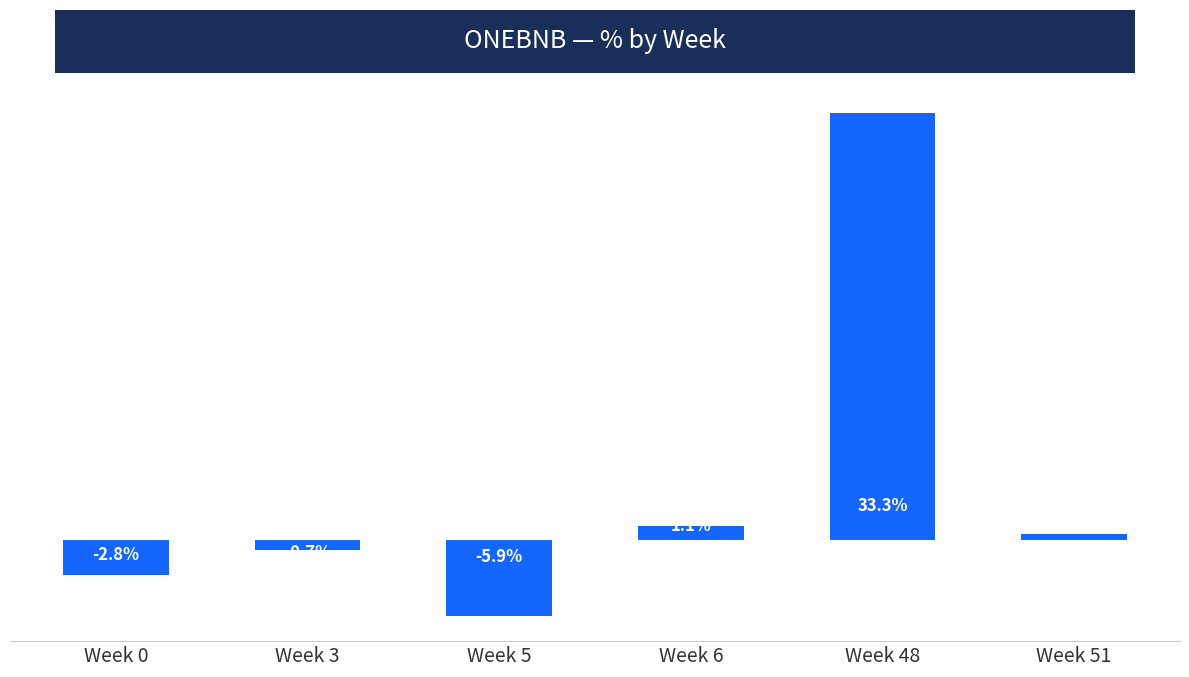

List the labels in order of value, smallest first.

Week 5, Week 0, Week 3, Week 51, Week 6, Week 48